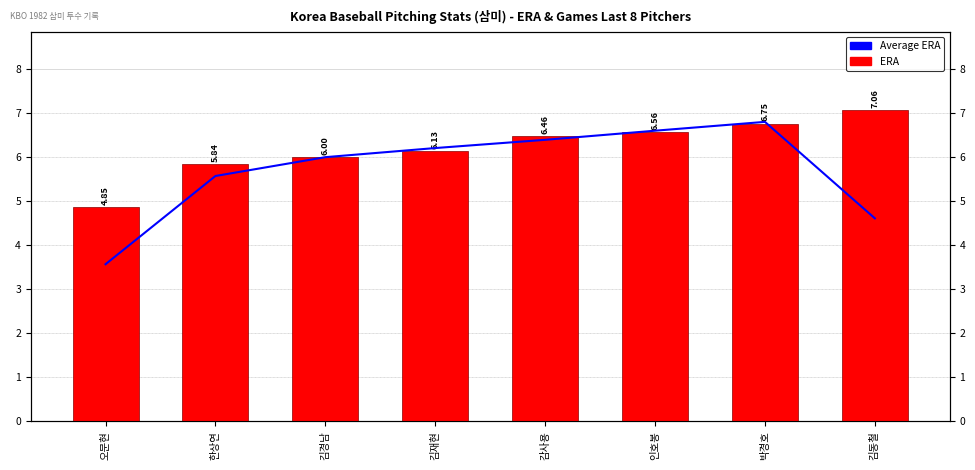

How many categories are shown in the chart?

8